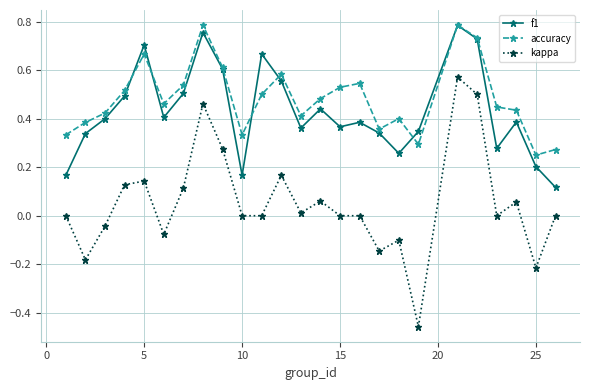

Which series has the widest spread of values?

kappa